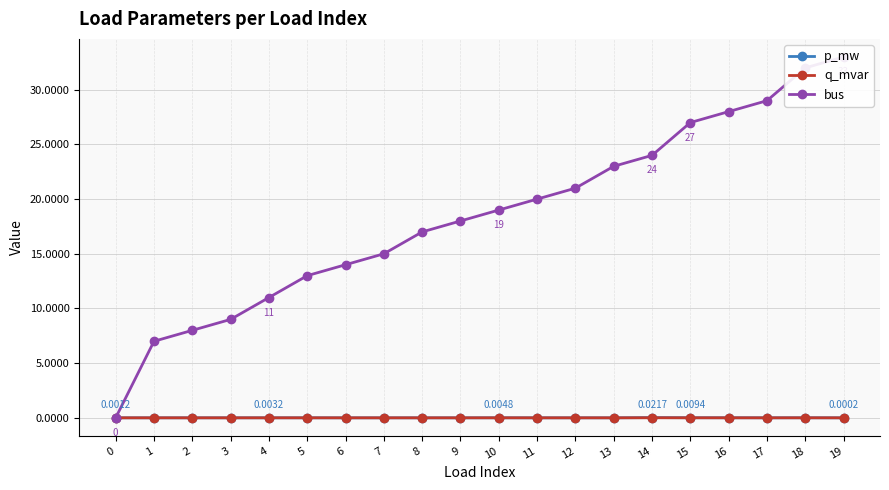

Does the chart have visible grid lines?

Yes